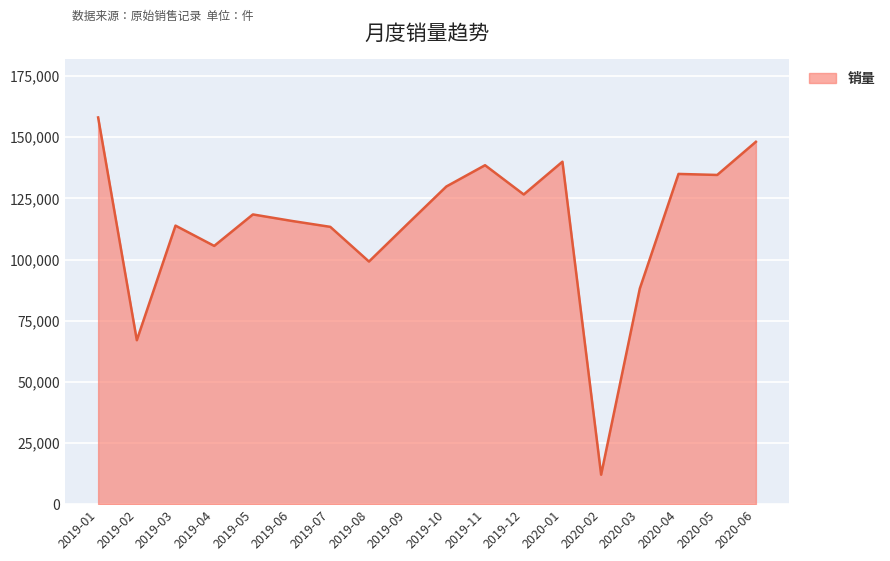

Which category has the highest value across all series?

2019-01